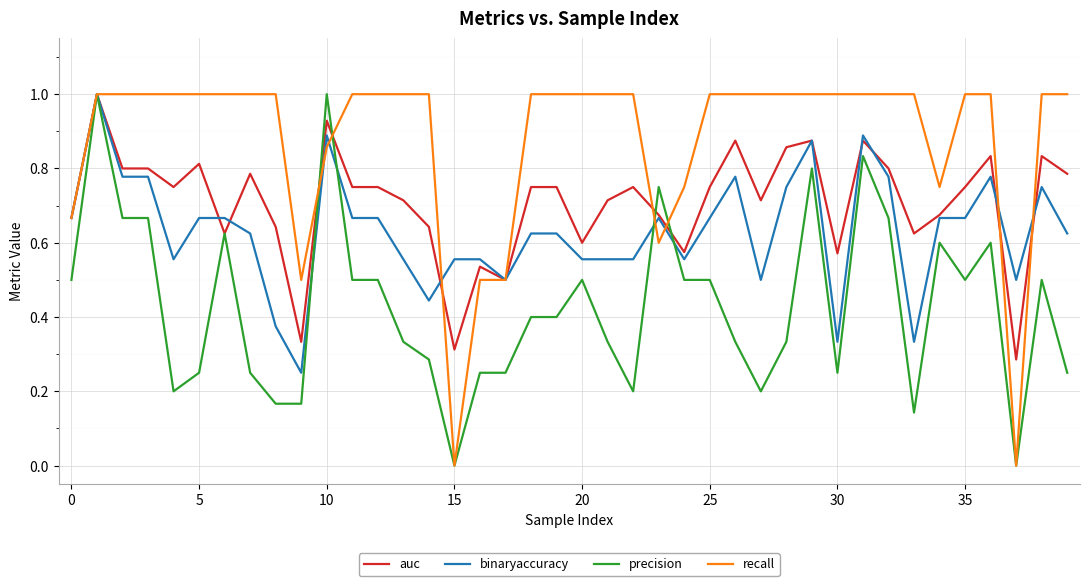

List the series in order of their overall mean, lowest first.

precision, binaryaccuracy, auc, recall